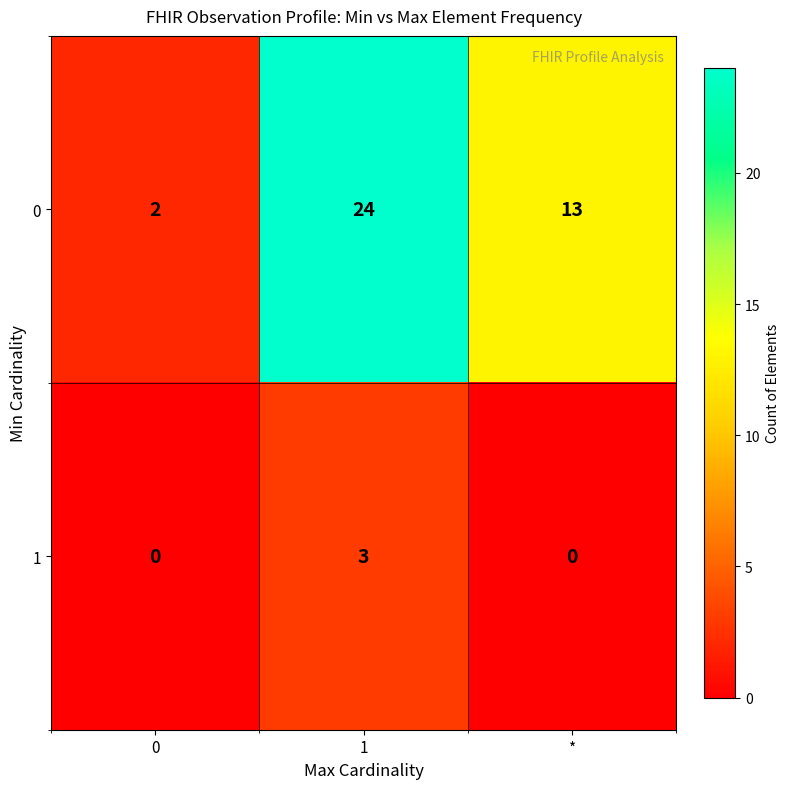

What is the difference between the highest and lowest values at 1?

21